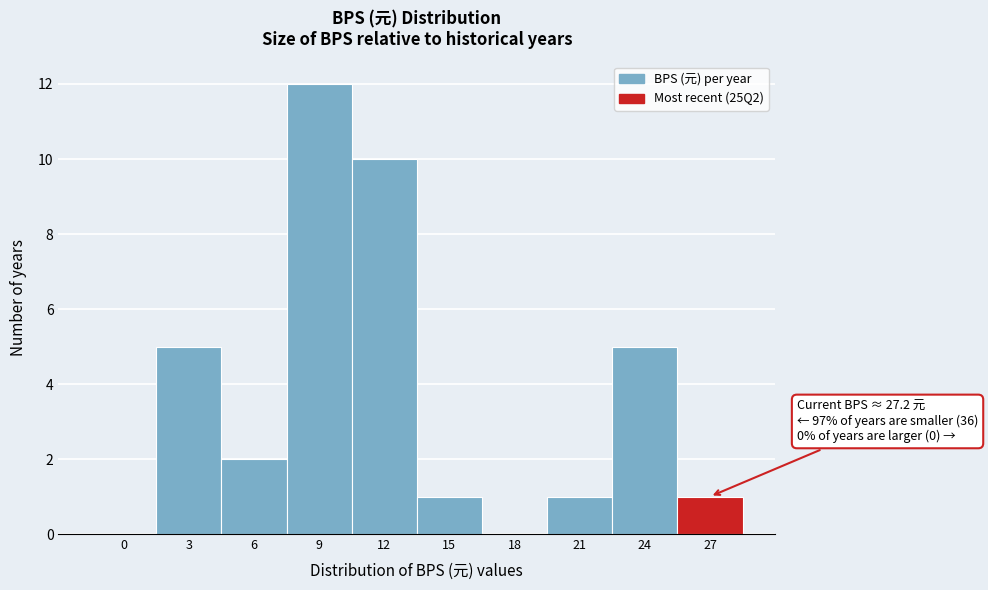

Reading left to right, extract all data points from this chart.

0=0	3=5	6=2	9=12	12=10	15=1	18=0	21=1	24=5	27=1